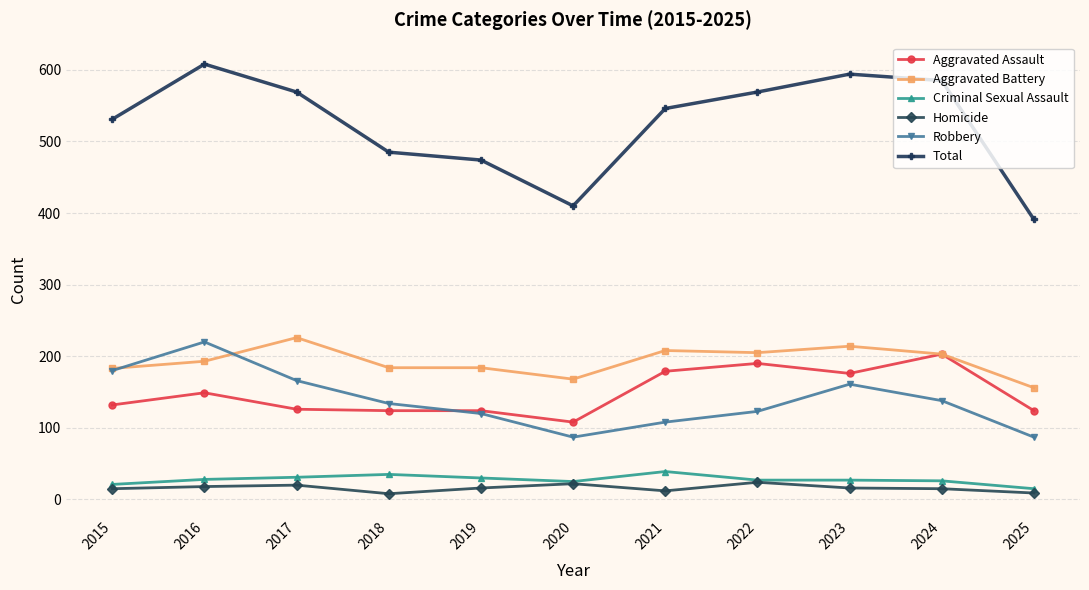

In Robbery, how many points are lower than both neighbors (excluding endpoints)?

1